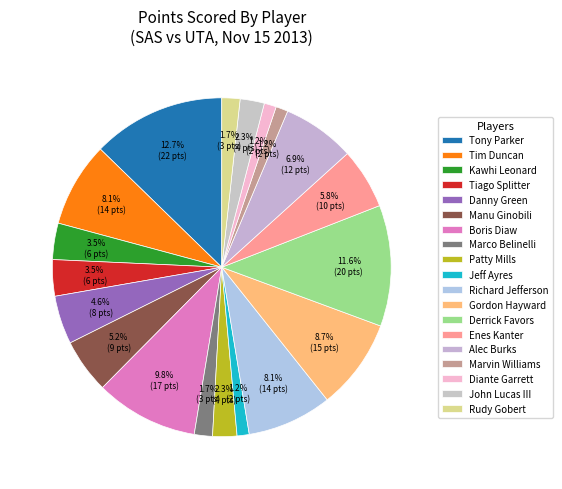

Count the number of slices in the pie.

19